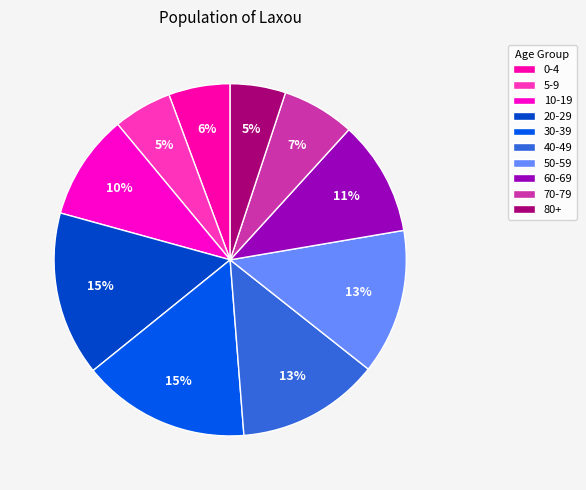

To the nearest percent, what is the difference between the 10-19 and 0-4 slice percentages?

4%